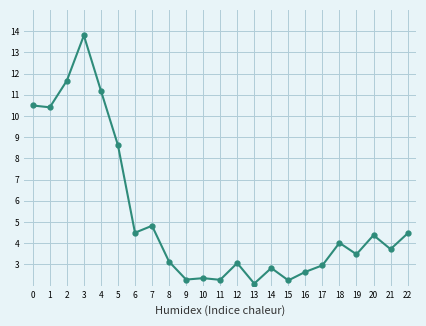

What is the average value?

5.3